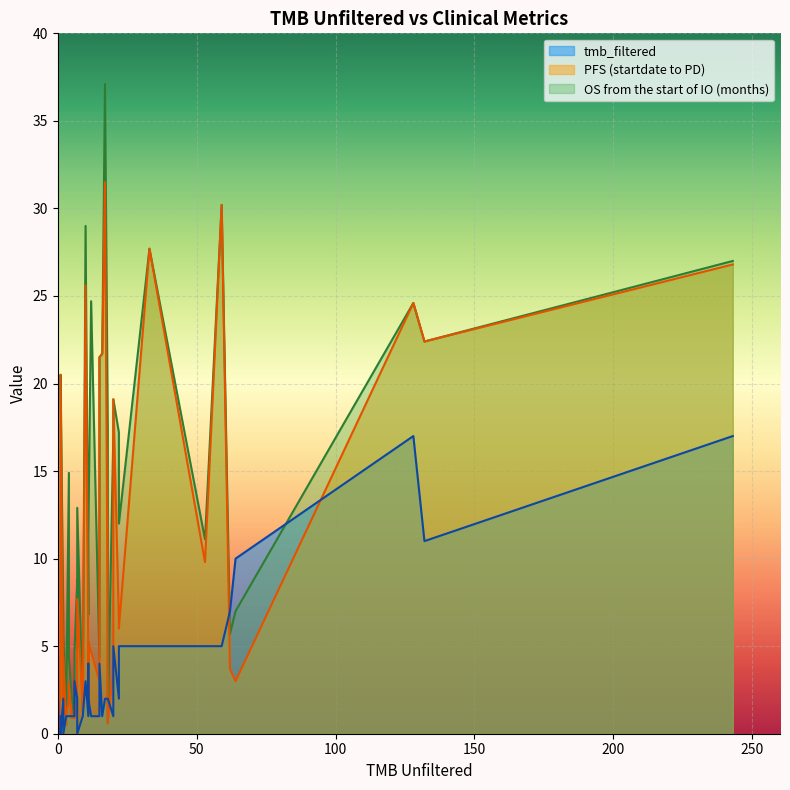

At which label does tmb_filtered first exceed 2?

6